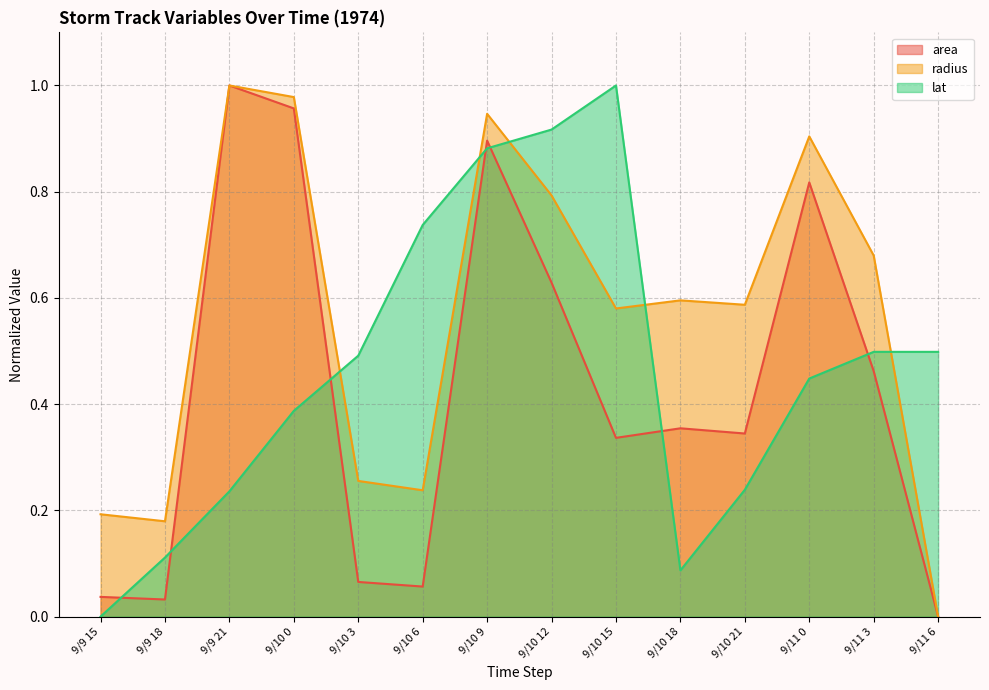

Rank the series at 9/10 0 from highest to lowest value.

radius (line), area (line), lat (line)